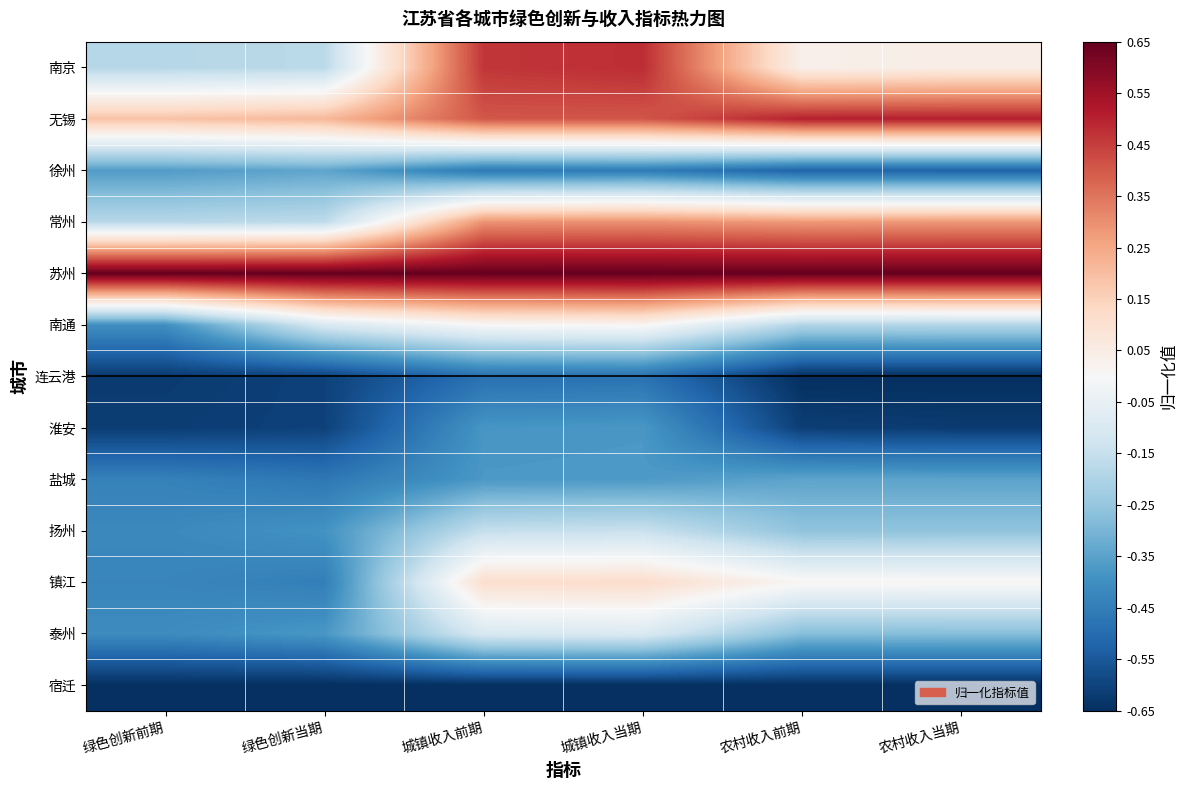

At how many categories does at least one series exceed 0?

6